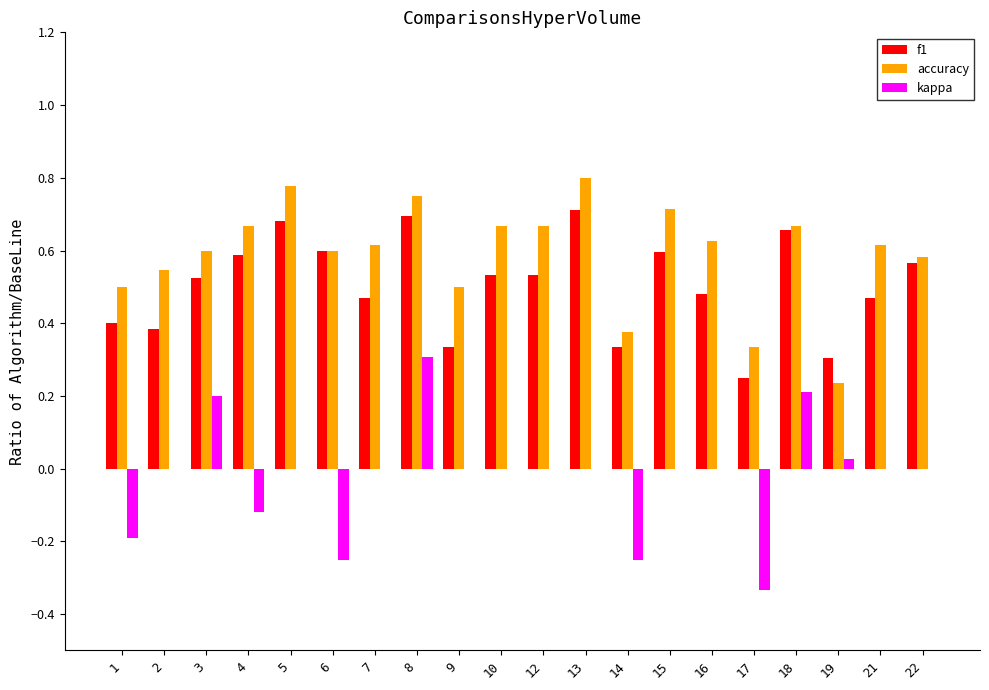

Which series has the largest range (max minus min)?

kappa